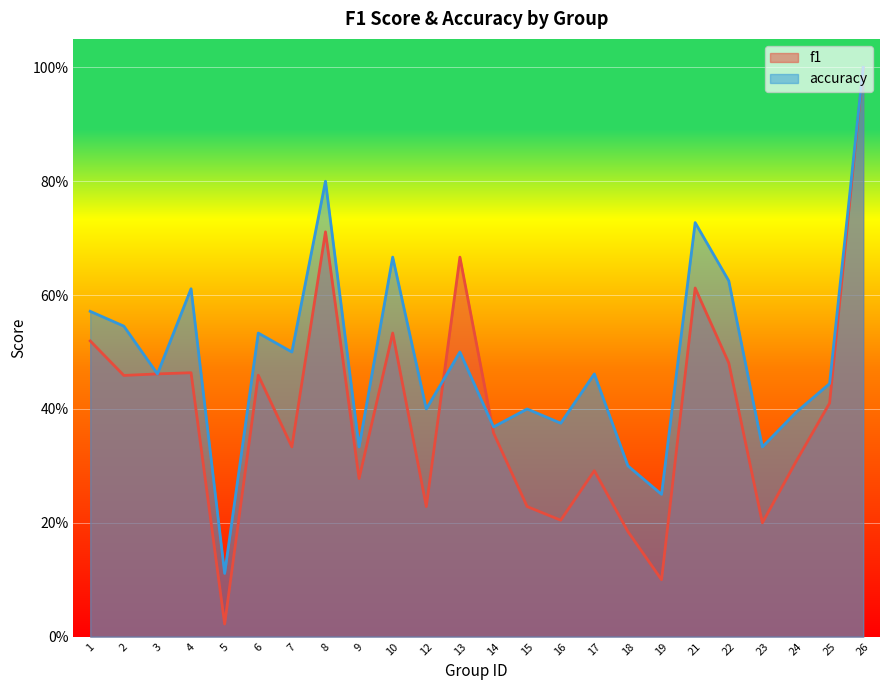

The value of f1 at 2 is 0.6. True or false?

False